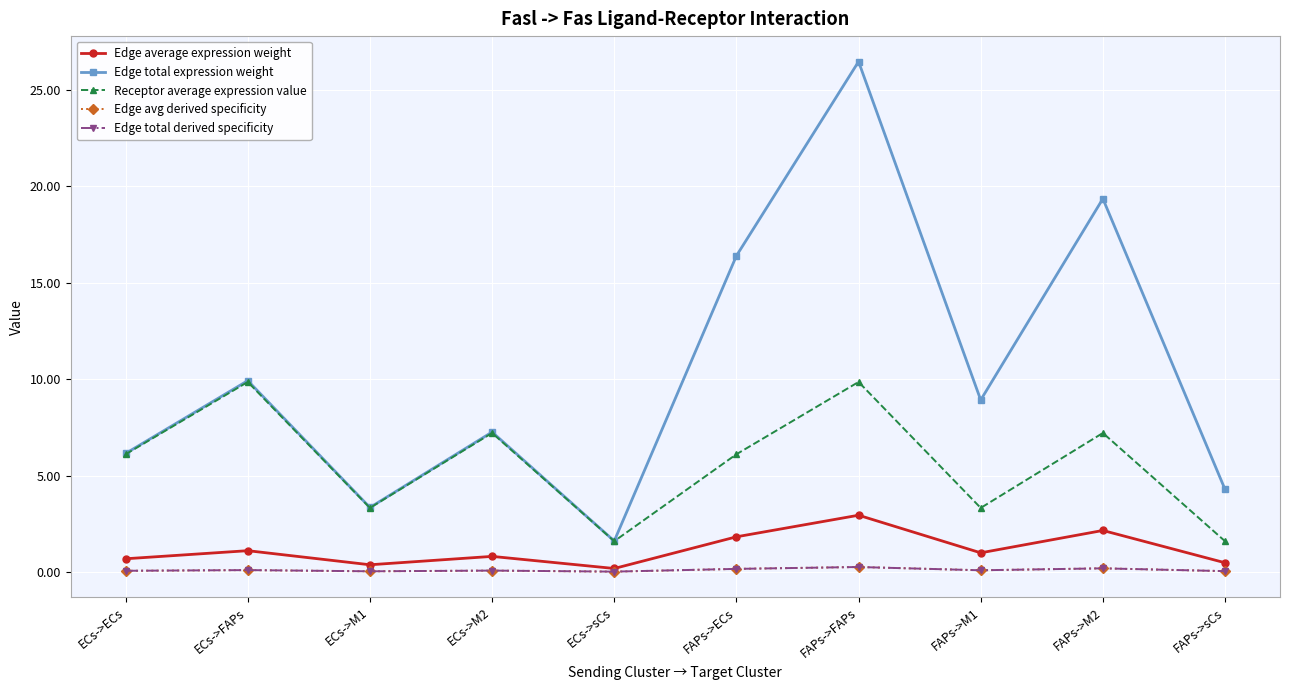

List the series in order of their peak value, lowest first.

Edge avg derived specificity, Edge total derived specificity, Edge average expression weight, Receptor average expression value, Edge total expression weight